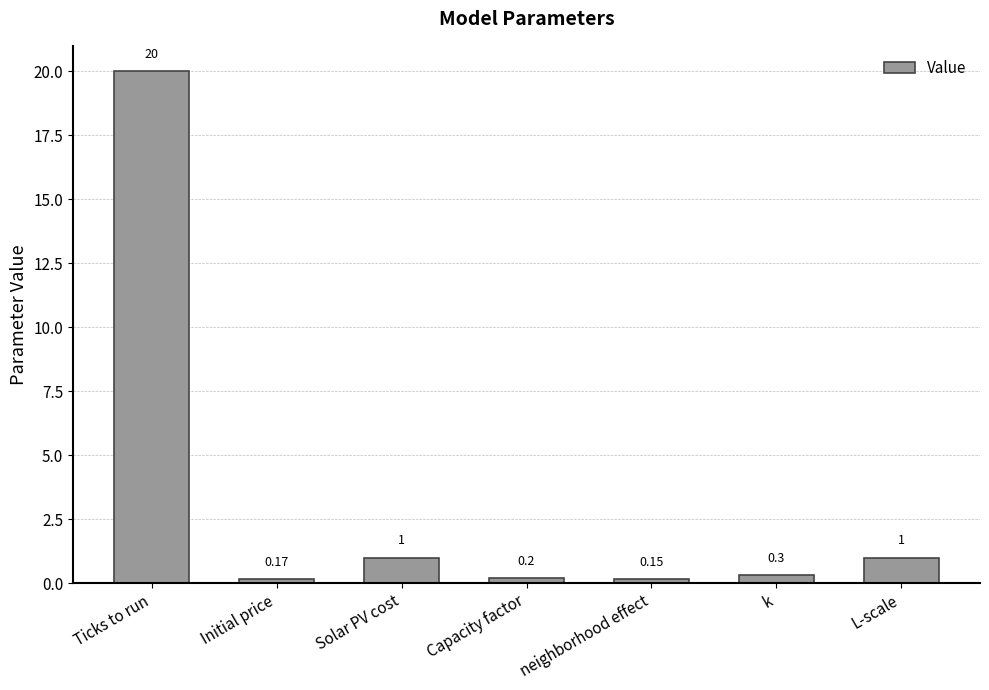

What is the label of the 3rd bar from the right?

neighborhood effect